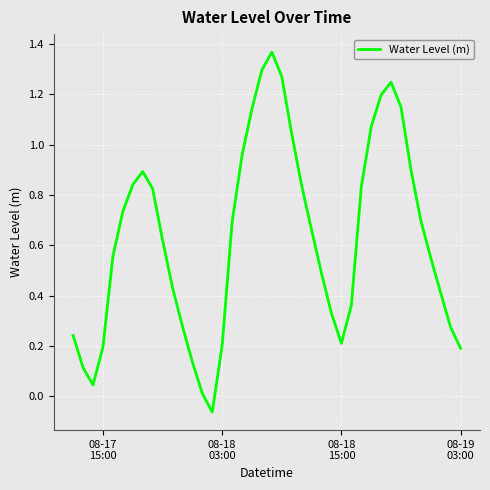

True or false: there are more than 1 points higher than both neighbors.

True